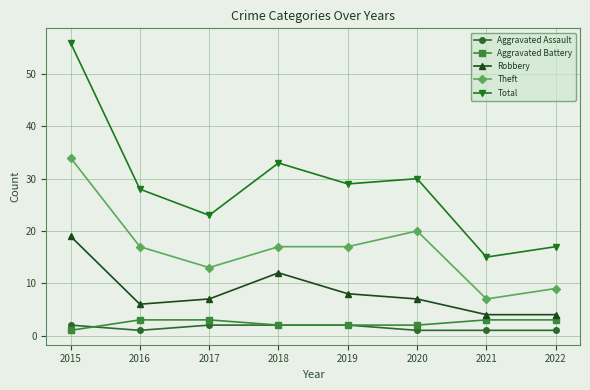

At which category is the sum across all series the highest?

2015